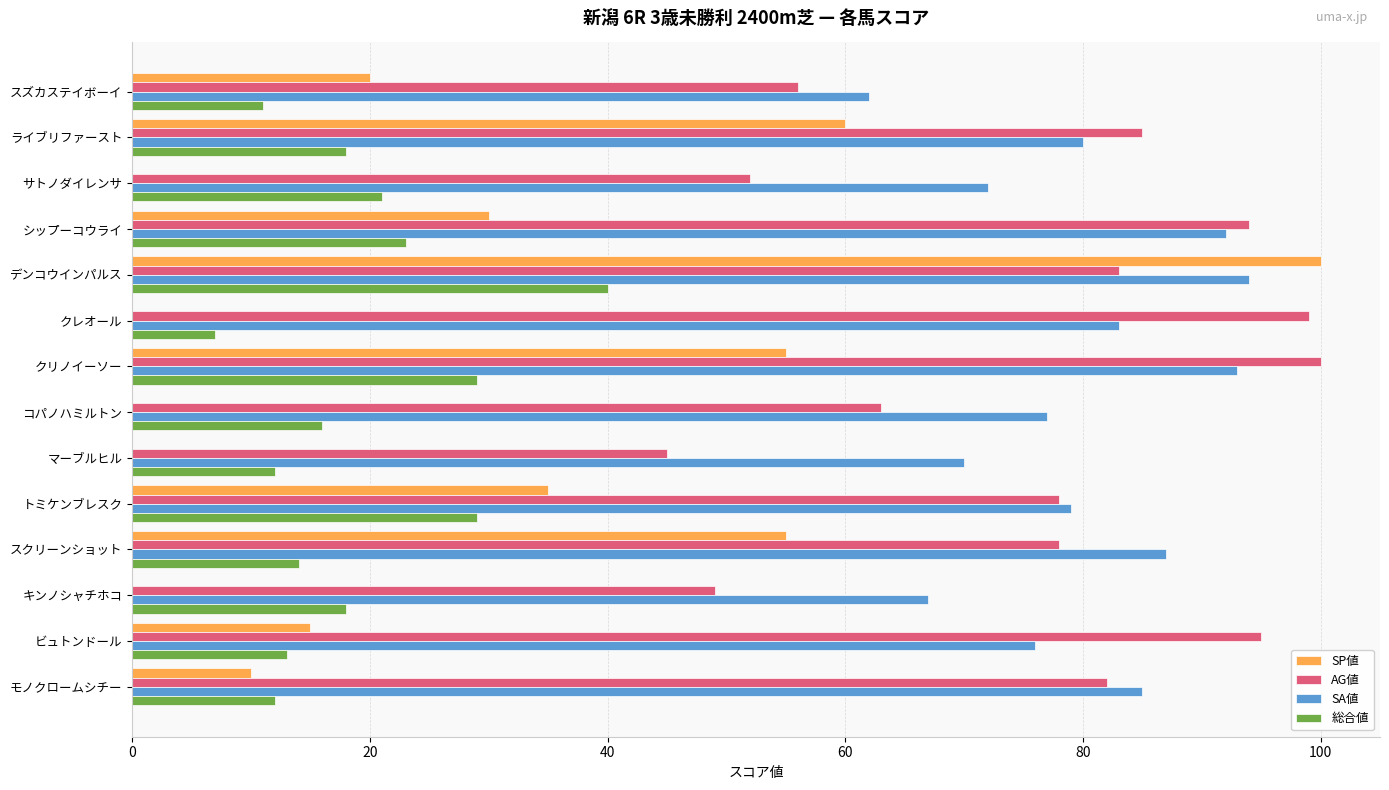

At which category is the sum across all series the highest?

デンコウインパルス